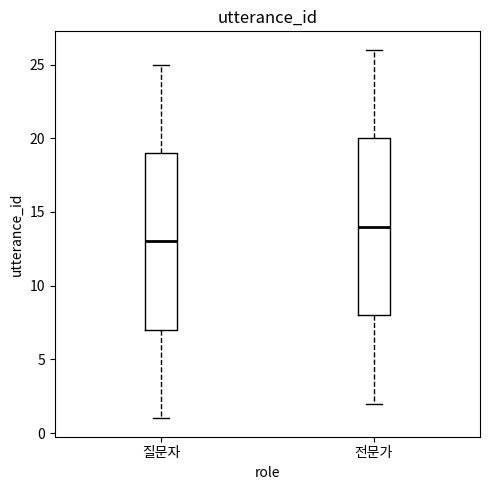

Which box's median line is the lowest?

질문자